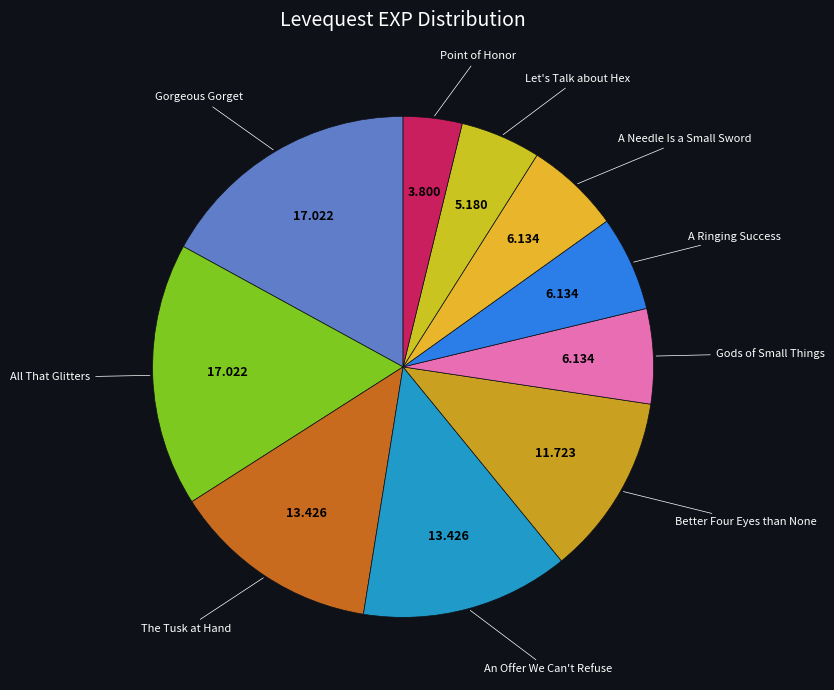

What is the largest slice in the pie chart?

All That Glitters